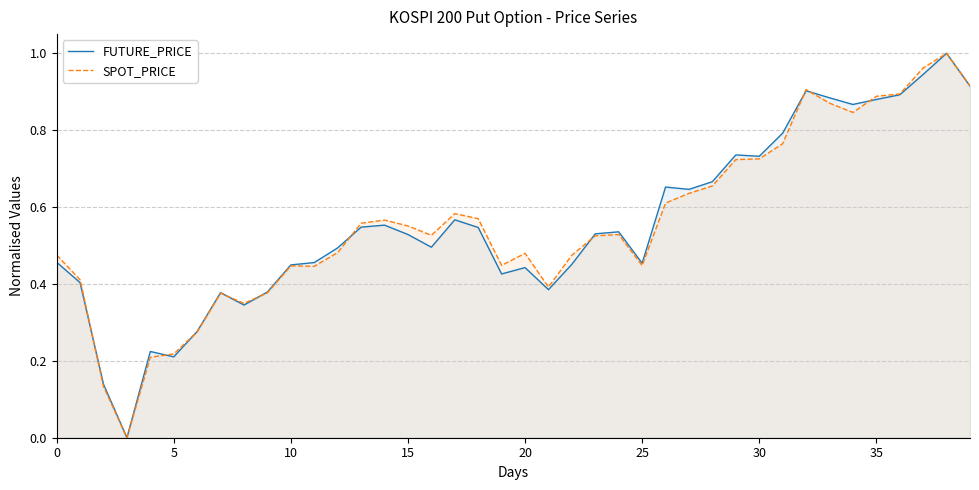

Which series ends up on top after the final intersection of SPOT_PRICE and FUTURE_PRICE?

SPOT_PRICE